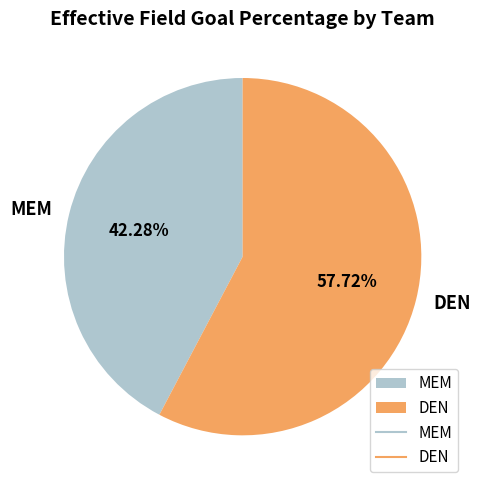

Count the number of slices in the pie.

2